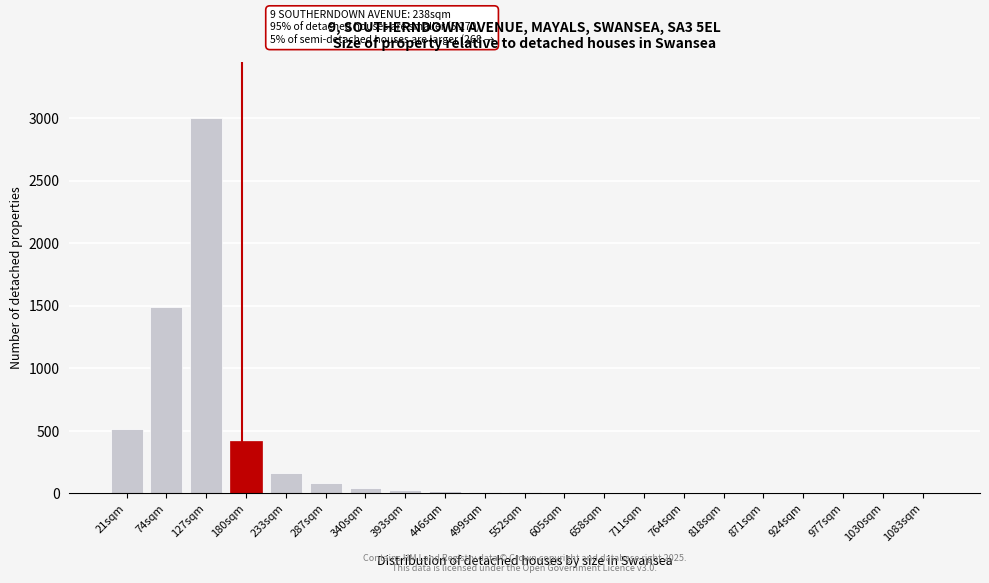

Which category has the highest value across all series?

127sqm